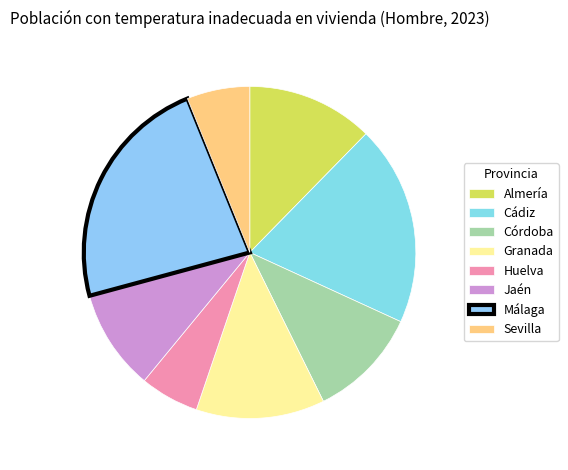

What is the change in value from Granada to Jaén?

-64194